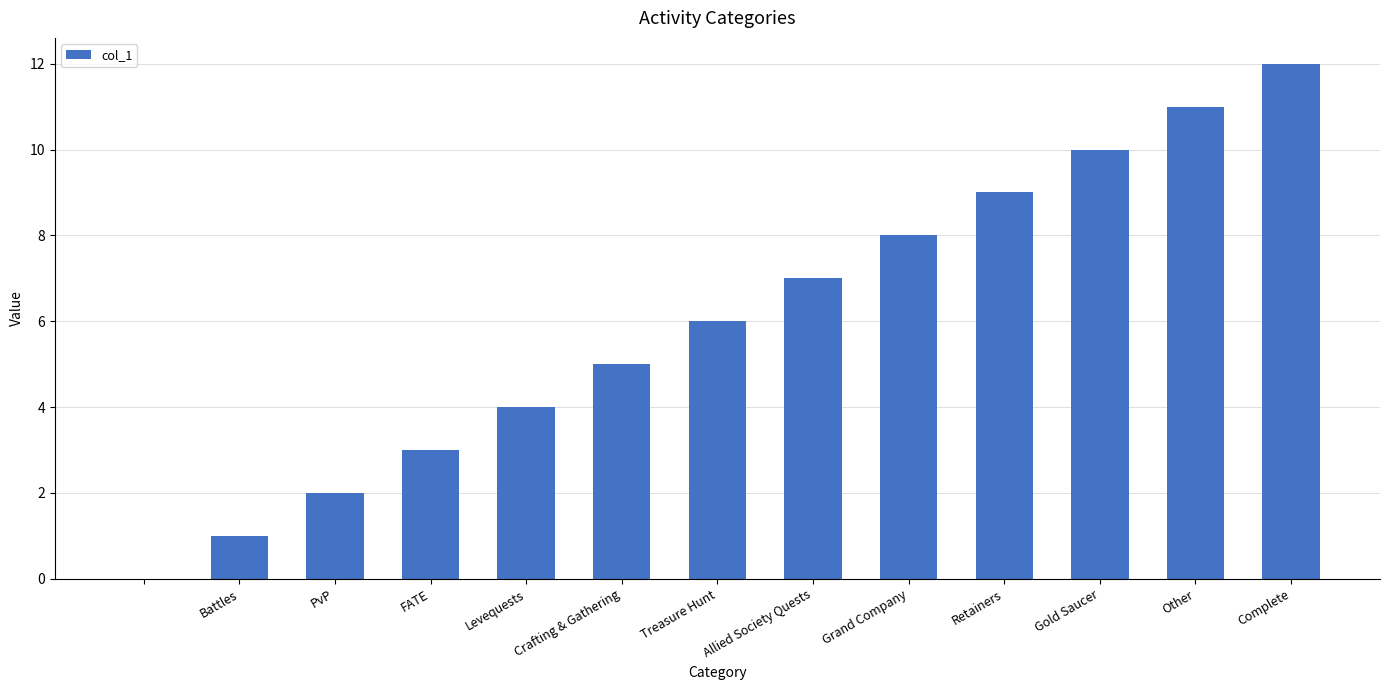

What is the sum of all values?

78